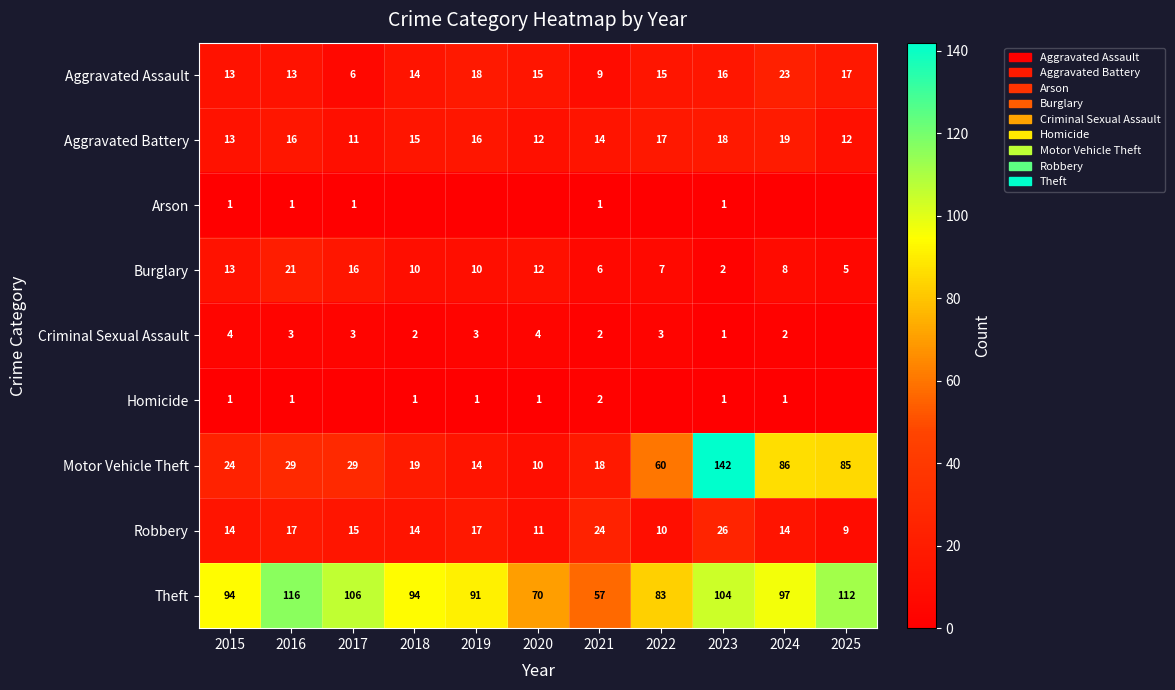

What is the average value of the Aggravated Assault series?

14